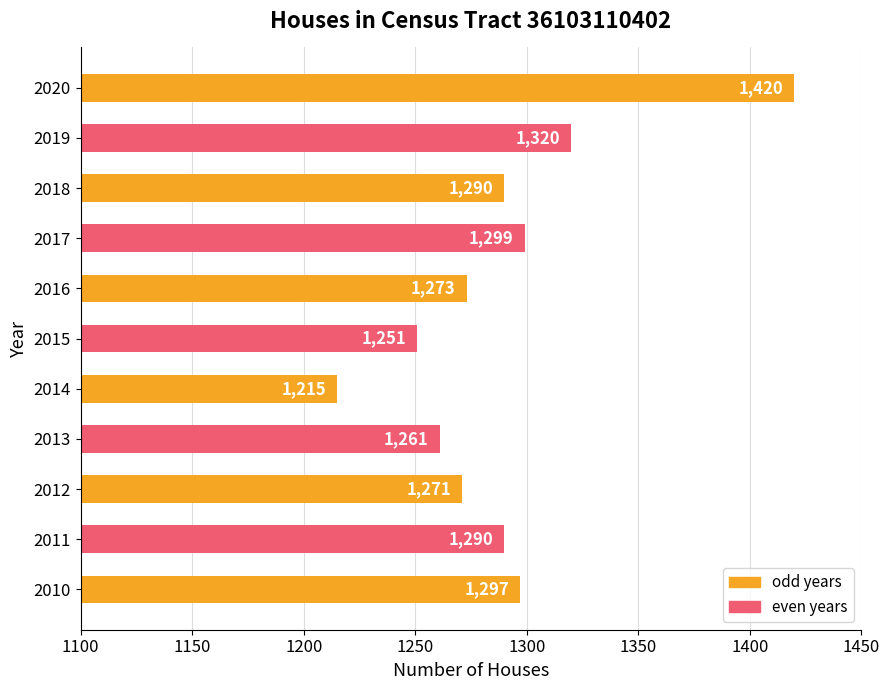

Which category has the highest value across all series?

2020